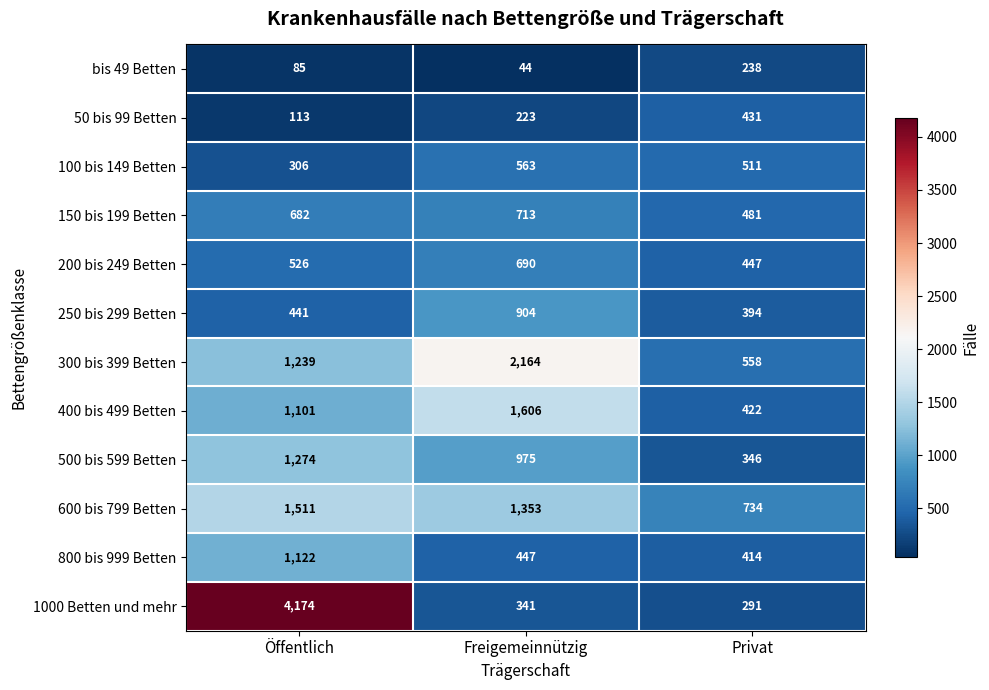

At Privat, list the series in order from smallest to largest.

bis 49 Betten, 1000 Betten und mehr, 500 bis 599 Betten, 250 bis 299 Betten, 800 bis 999 Betten, 400 bis 499 Betten, 50 bis 99 Betten, 200 bis 249 Betten, 150 bis 199 Betten, 100 bis 149 Betten, 300 bis 399 Betten, 600 bis 799 Betten